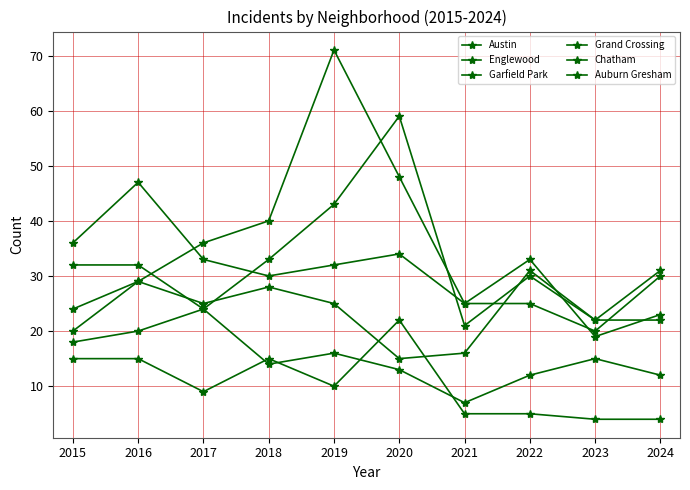

How many categories are shown in the chart?

10